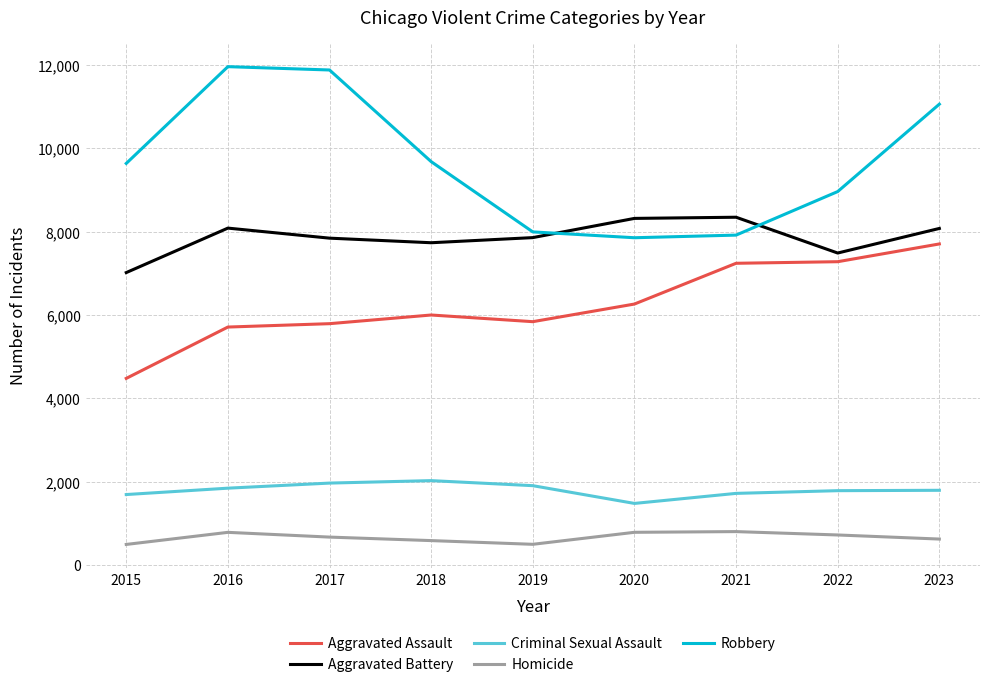

What is the total value across all series at 2015?

23326